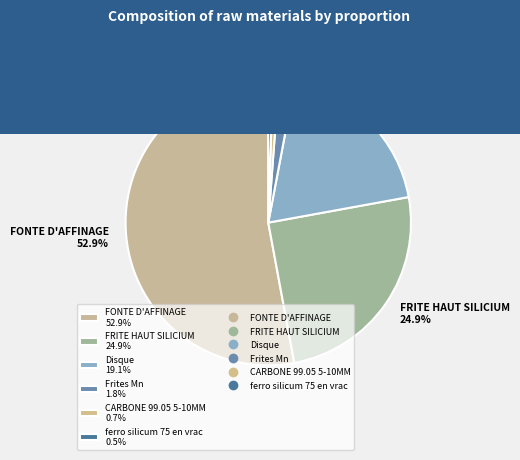

What percentage is NOT represented by FRITE HAUT SILICIUM?

75.1%